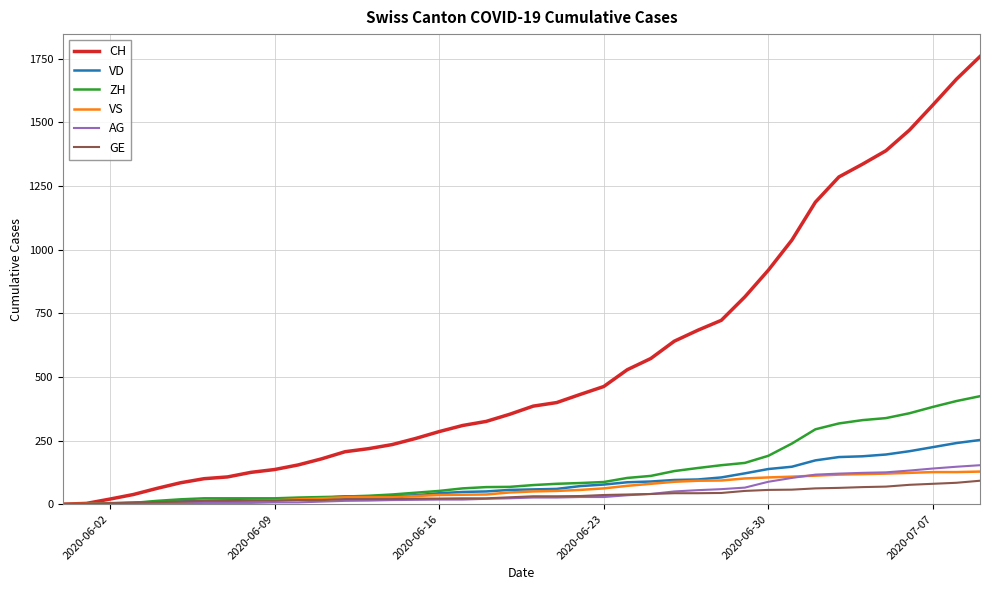

Which series has the largest total across all categories?

CH